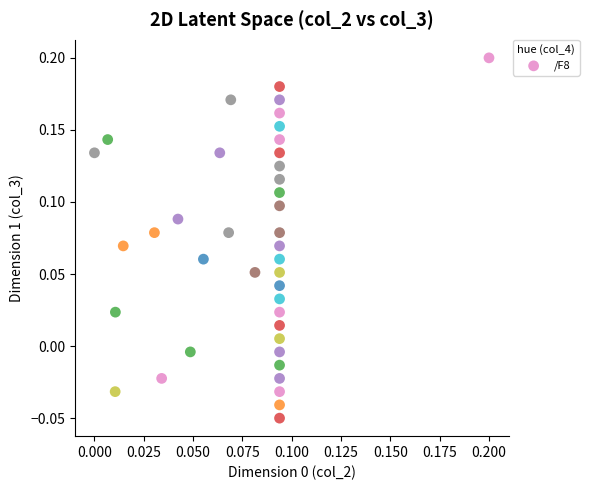

How many points are shown in the scatter plot?

40